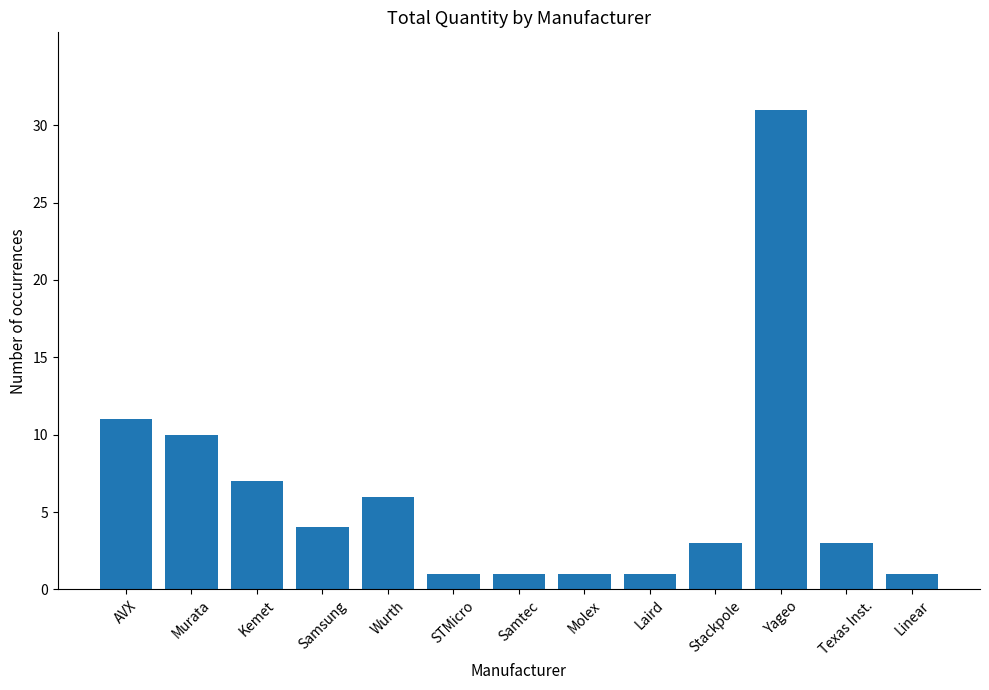

What is the sum of the values at Laird and Linear?

2